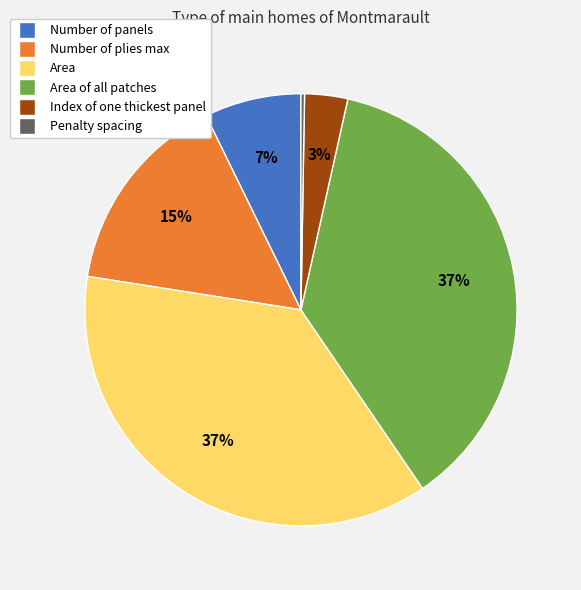

Is there a majority slice in this chart?

No